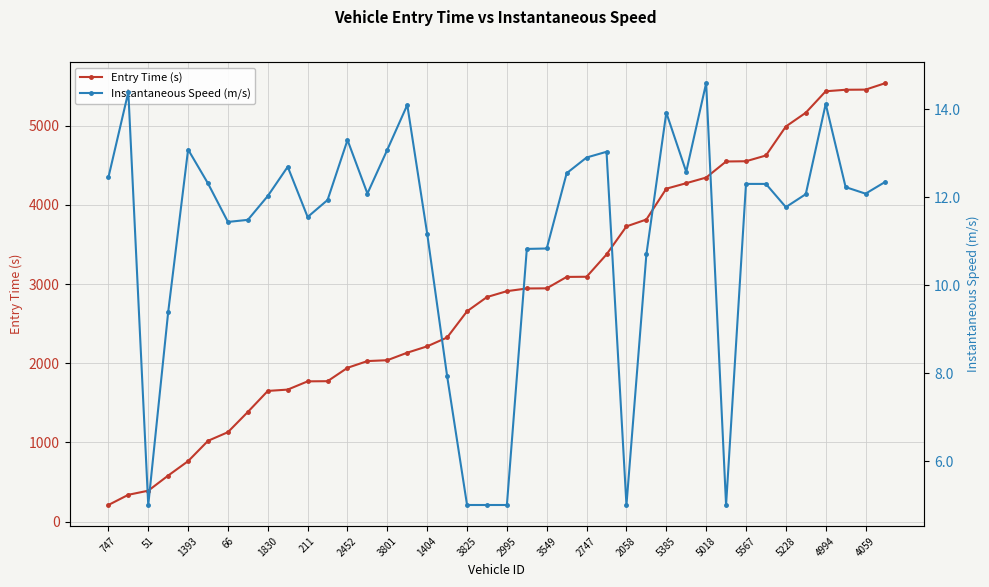

How many distinct data groups are displayed?

2